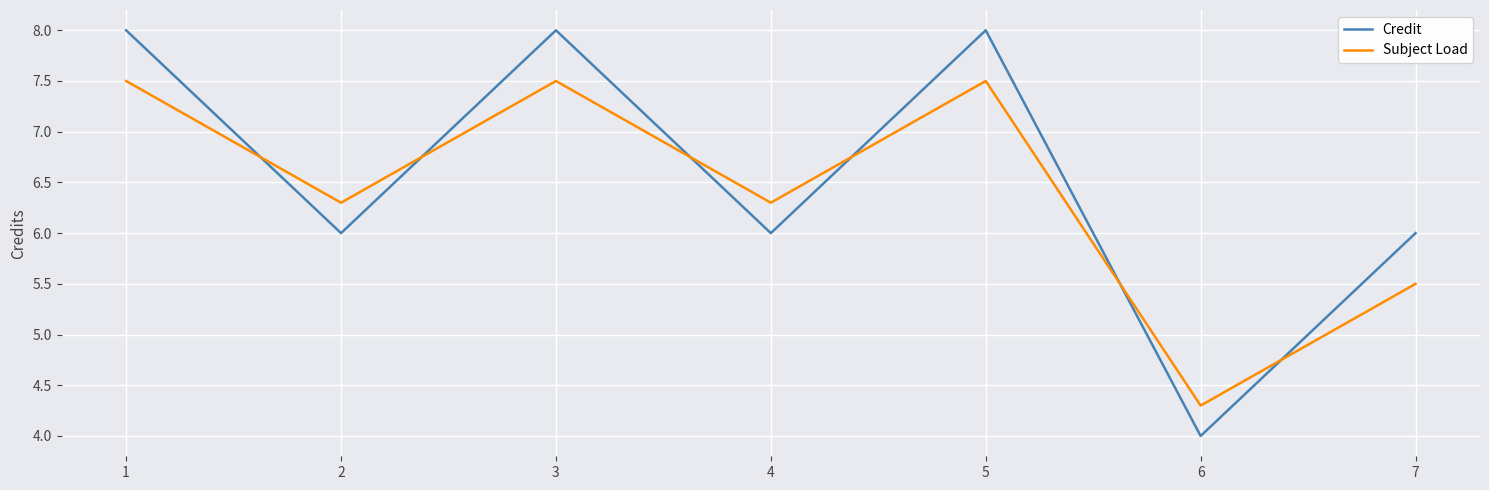

Reading left to right, list all the values displayed in this chart.

Credit: 1=8.0	2=6.0	3=8.0	4=6.0	5=8.0	6=4.0	7=6.0
Subject Load: 1=7.5	2=6.3	3=7.5	4=6.3	5=7.5	6=4.3	7=5.5